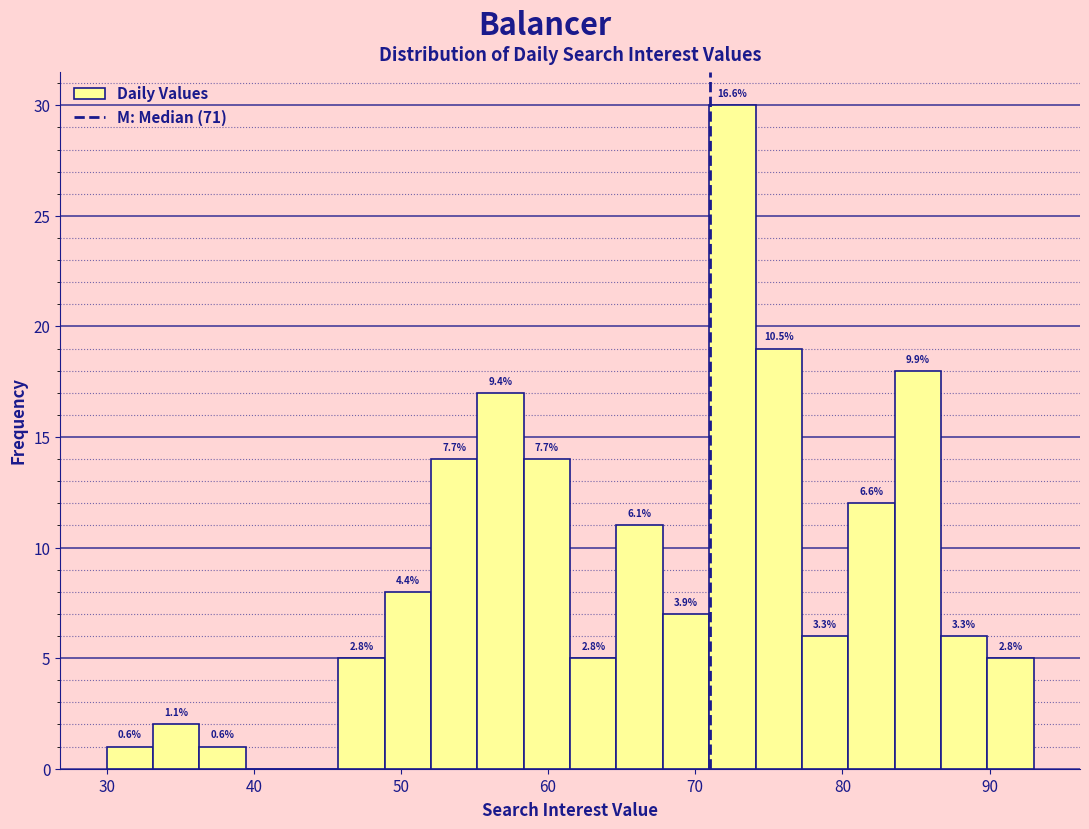

Around what value on the x-axis is the tallest bar? Give the approximate position of its centre, as read against the axis.

73